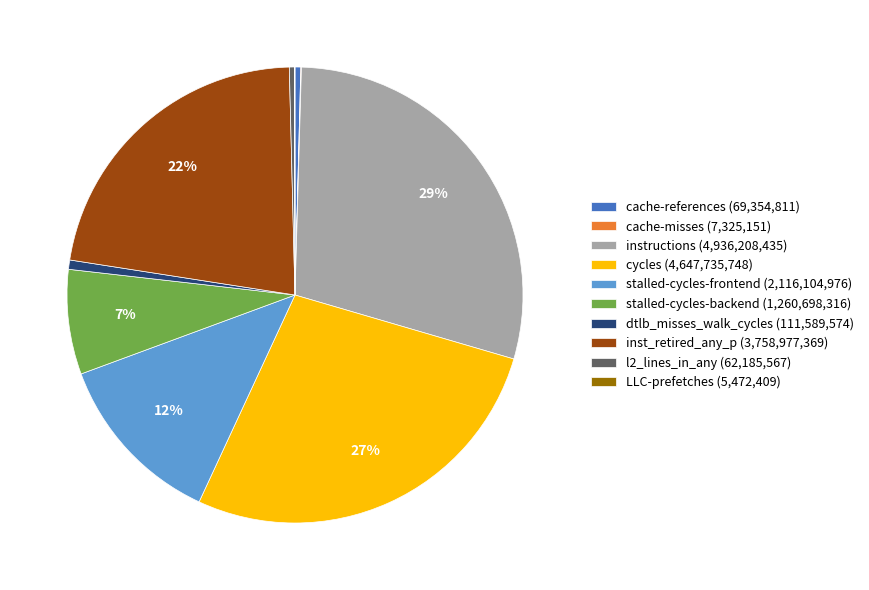

What percentage is the stalled-cycles-backend slice, to the nearest percent?

7%